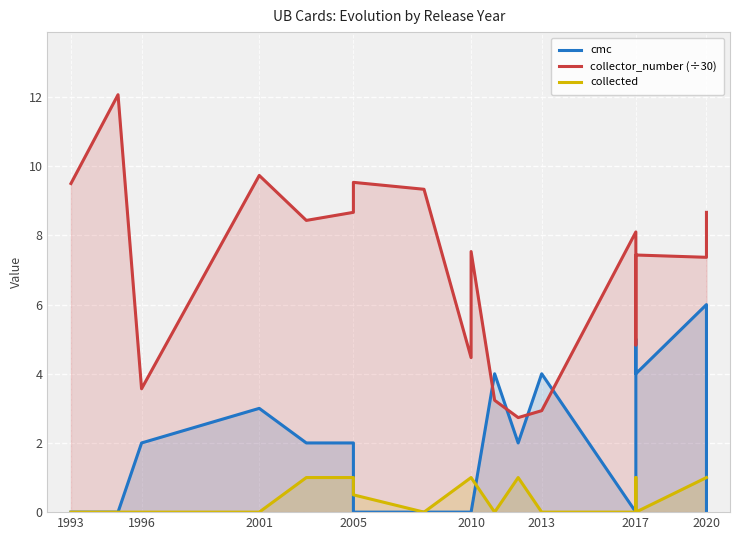

How many values in the collector_number (÷30) series exceed 8?

9